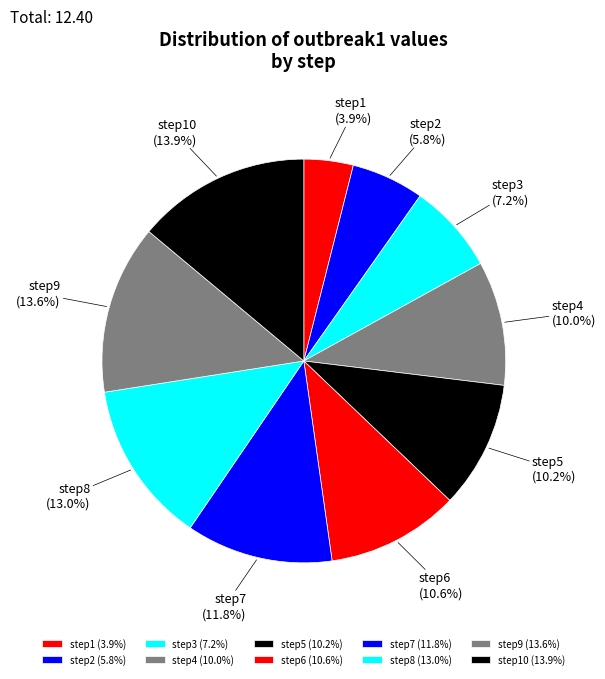

Is step9 the majority of the pie?

No